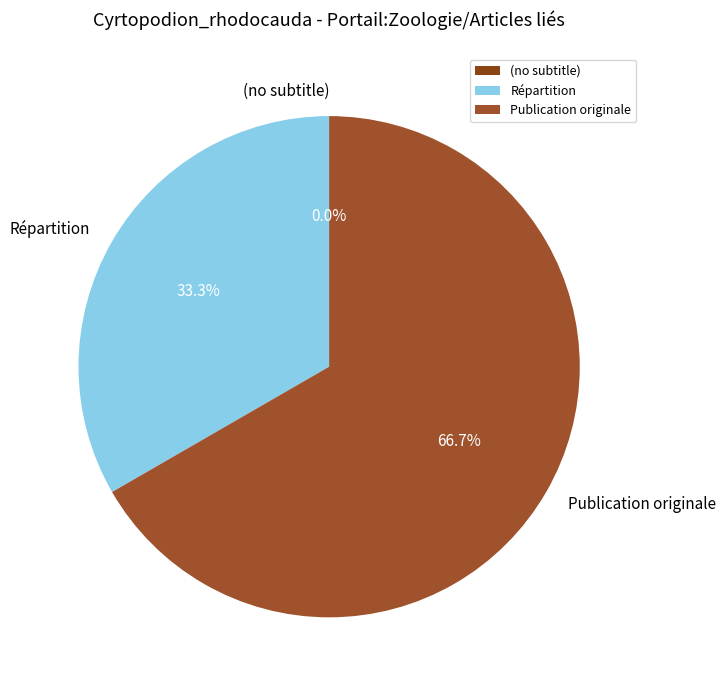

Combined, what portion of the pie is Publication originale and (no subtitle)?

66.7%